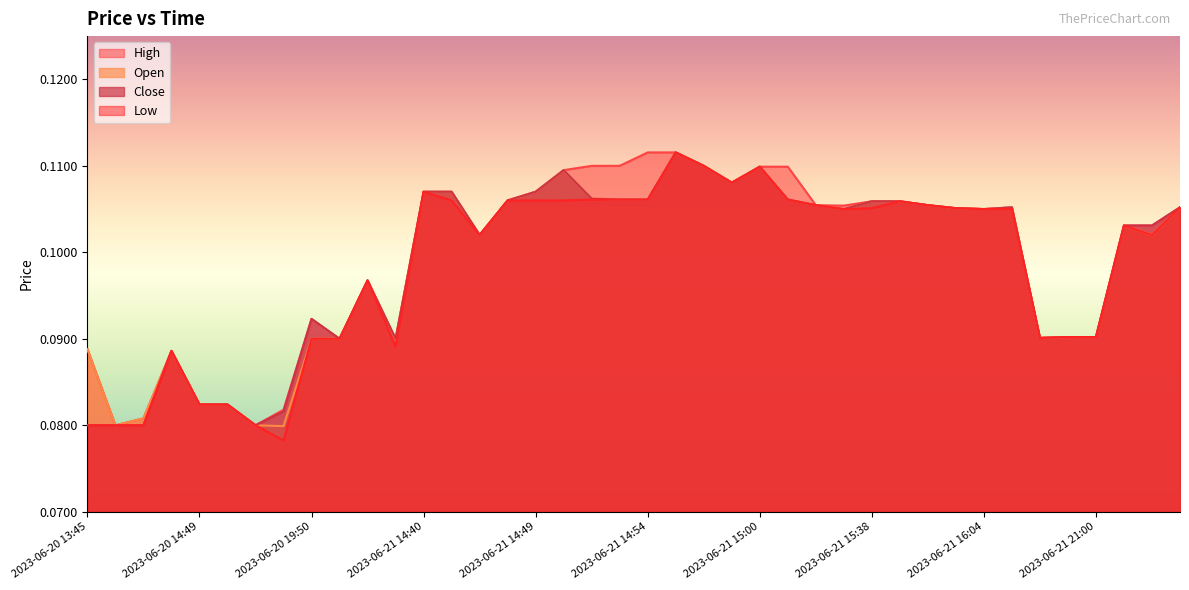

Which label corresponds to the largest value in the chart?

2023-06-21 14:54